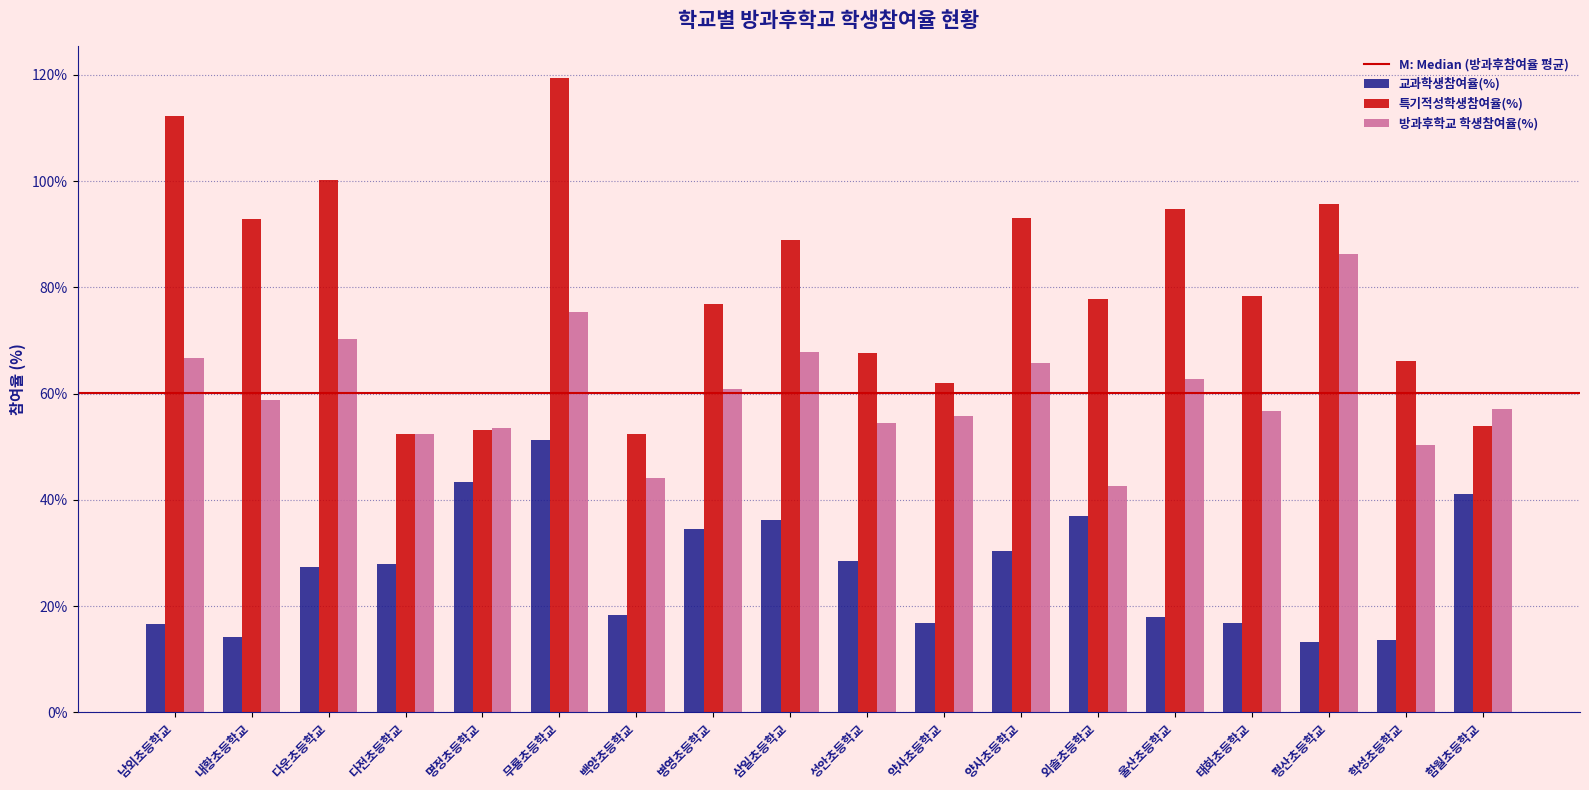

Between 다운초등학교 and 무룡초등학교, which series saw the biggest shift?

교과학생참여율(%)